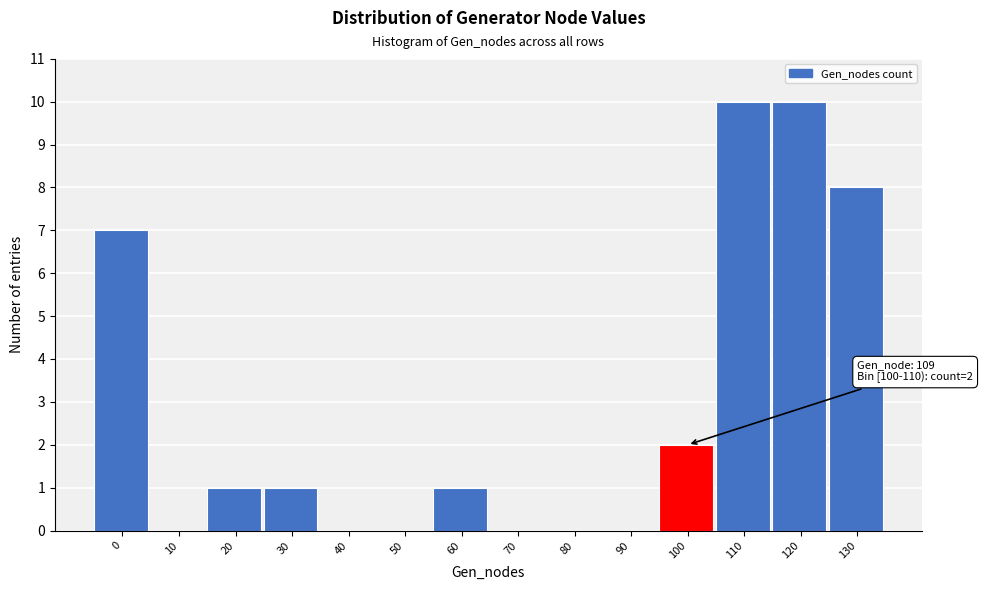

Reading left to right, extract all data points from this chart.

0=7	10=0	20=1	30=1	40=0	50=0	60=1	70=0	80=0	90=0	100=2	110=10	120=10	130=8